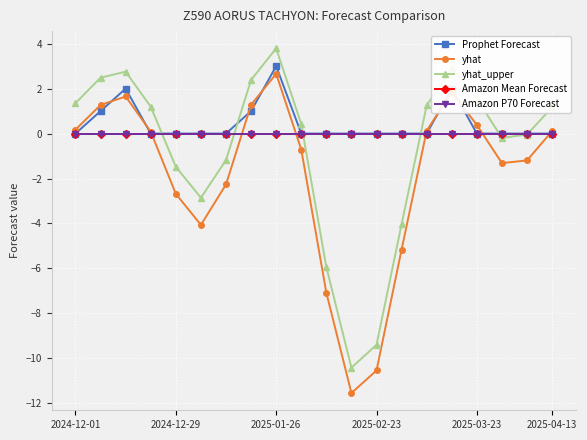

Is this an area chart (filled region under the line)?

No